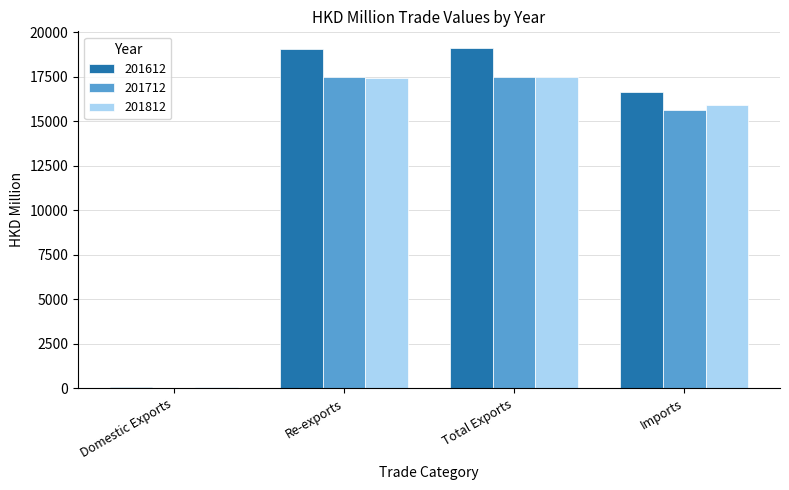

How many data points in 201812 are above 17455?

2